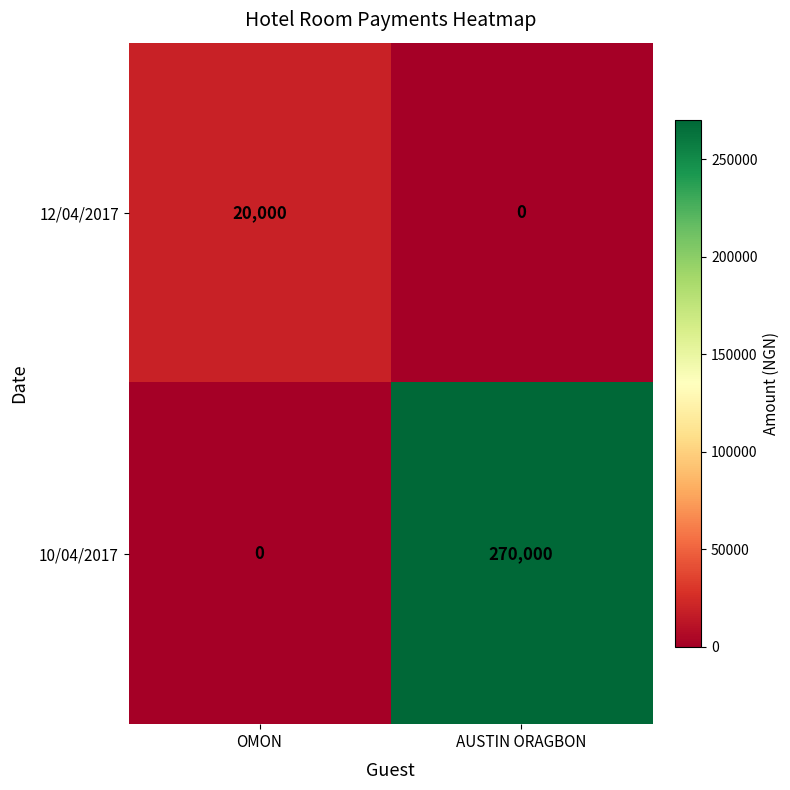

Which series has the largest total across all categories?

10/04/2017